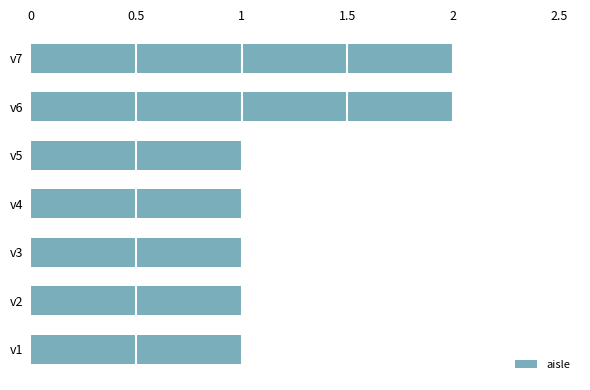

What is the ratio of the value at v5 to the value at v2?

1.0